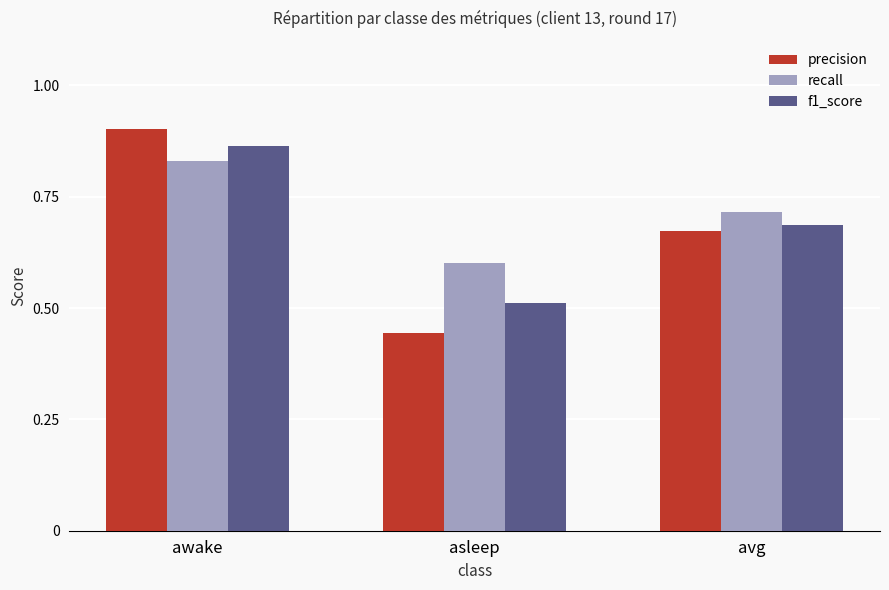

Count the precision values in the range 0 to 1.

3